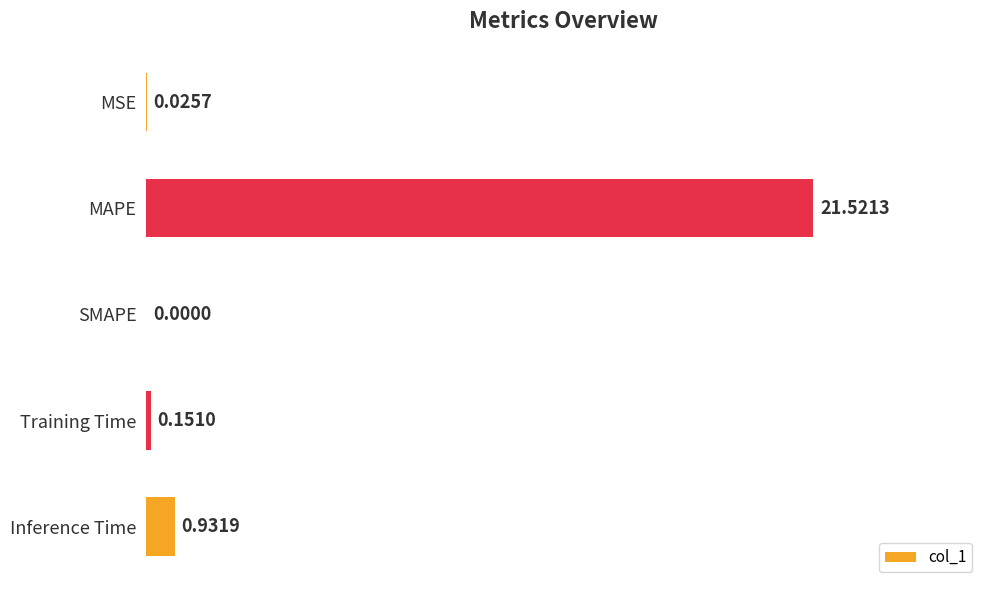

Which label corresponds to the largest value in the chart?

MAPE